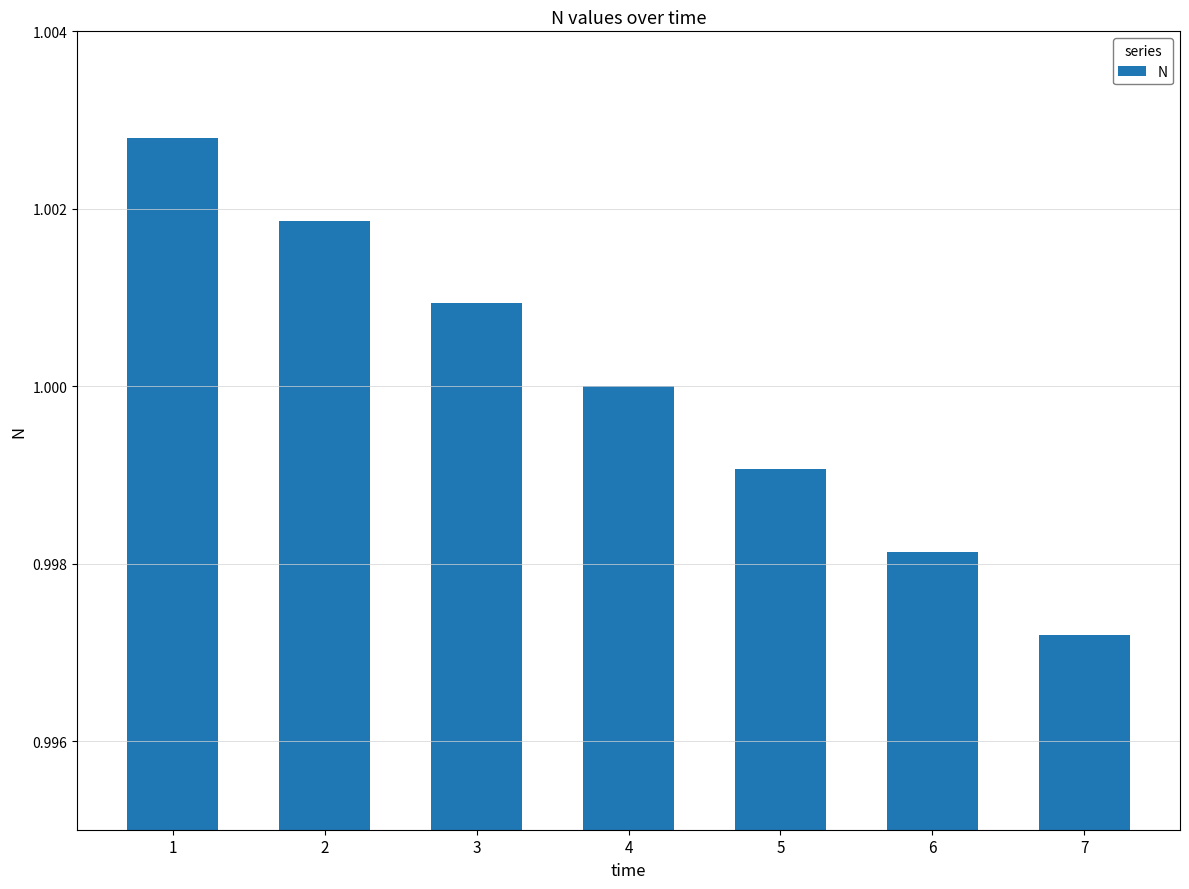

What is the sum of the values at 3 and 4?

2.0